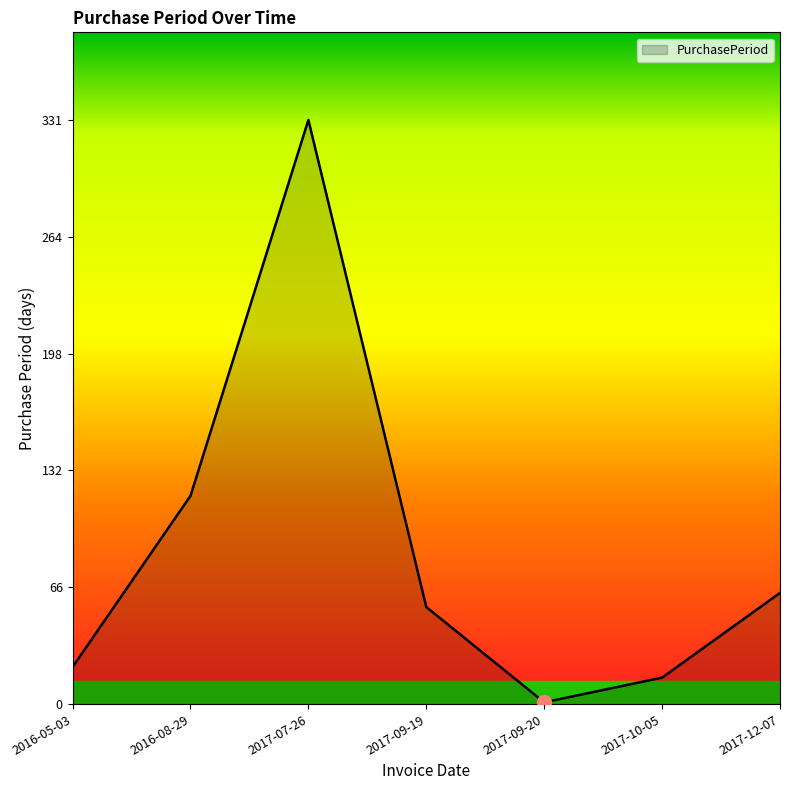

Reading right to left, transcribe all the data shown in this chart.

63	15	1	55	331	118	21